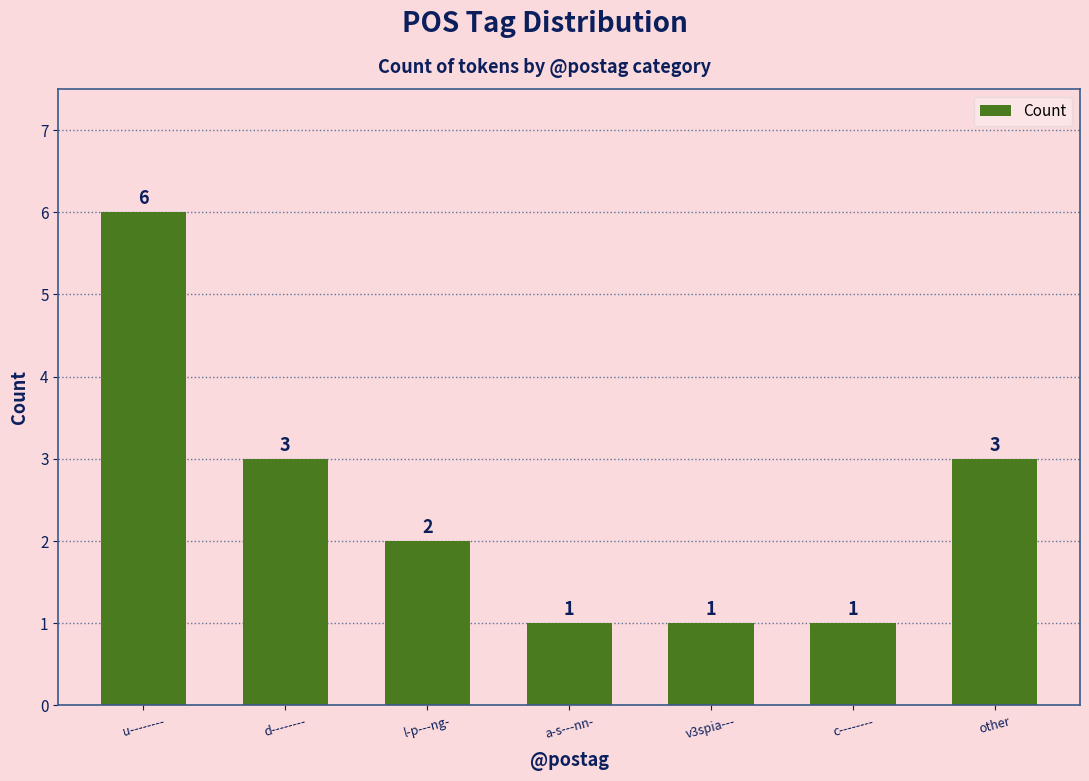

What is the approximate value at other?

3